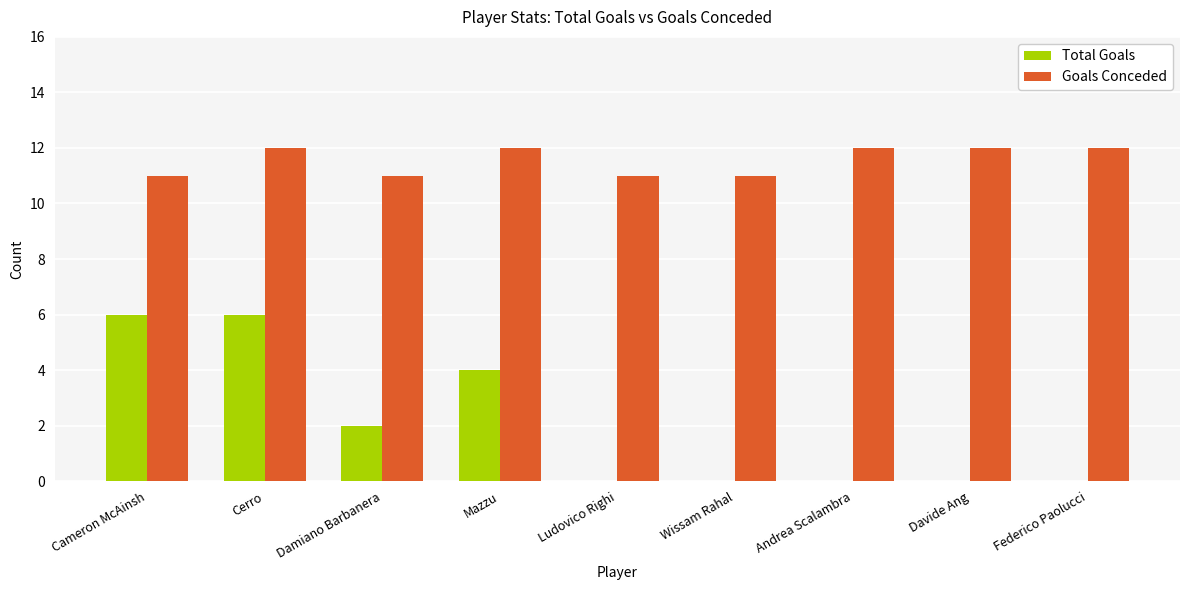

How many Goals Conceded values are between 11 and 12?

9